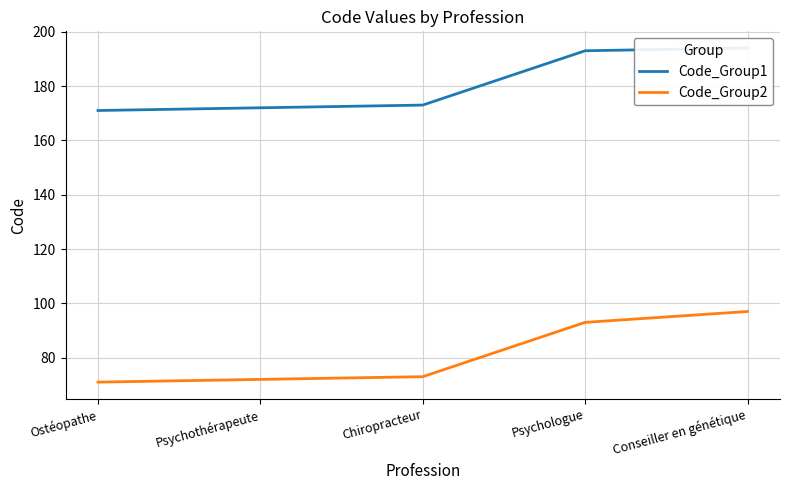

Where does the Code_Group1 series first go above 173?

Psychologue